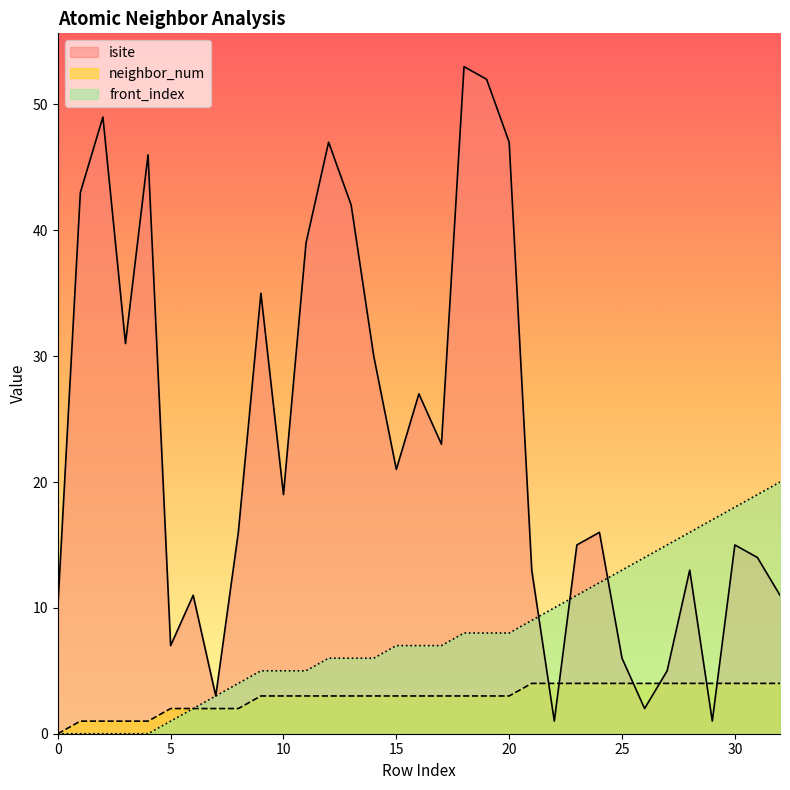

Rank the series by their maximum value, from highest to lowest.

isite, front_index, neighbor_num